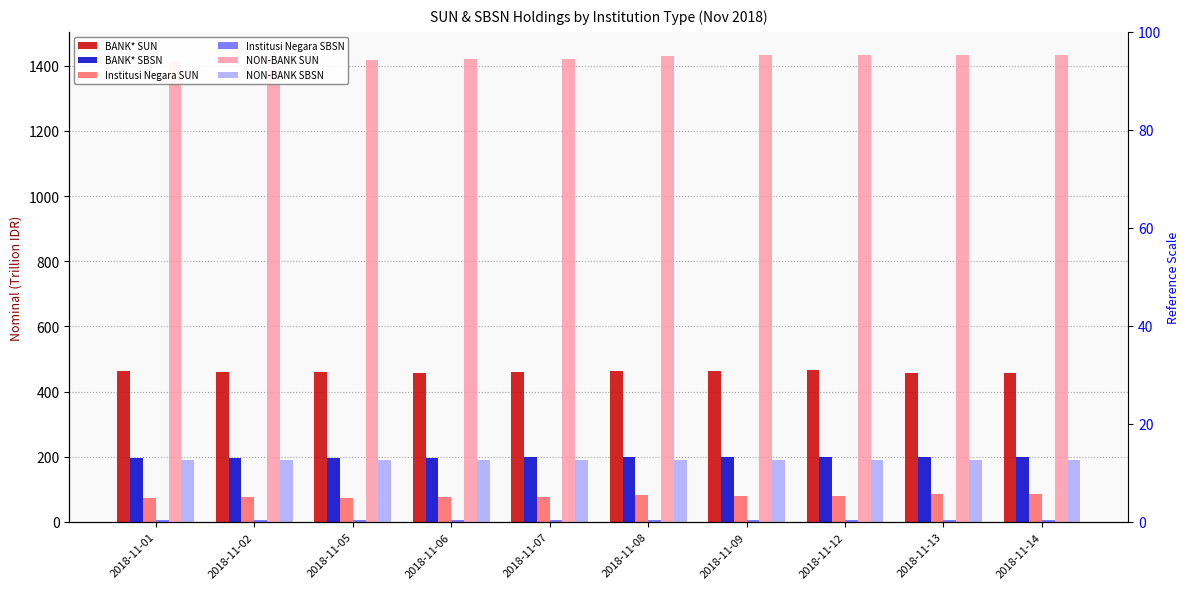

At which category is the sum across all series the highest?

2018-11-13